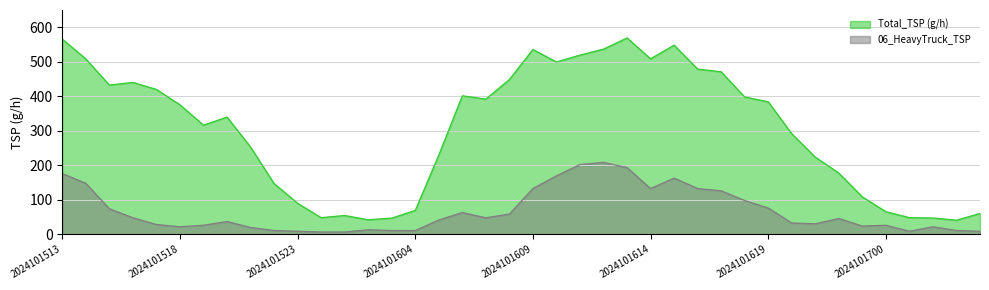

What is the approximate value of 06_HeavyTruck_TSP at 2024101520?

36.9